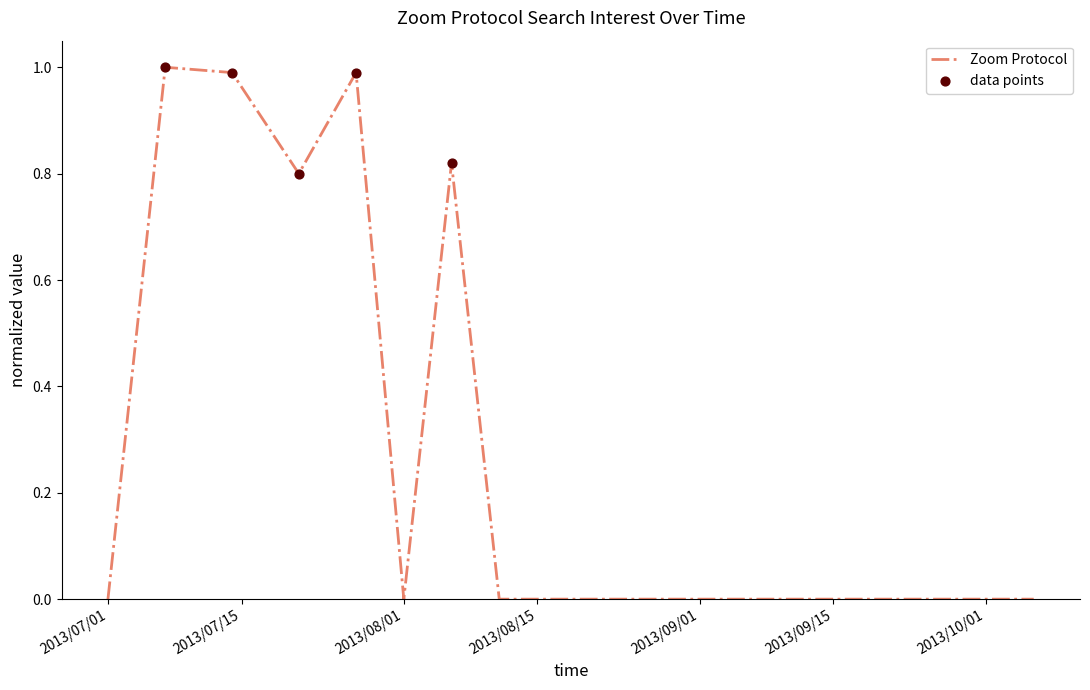

What is the difference between the maximum and minimum values?

1.0